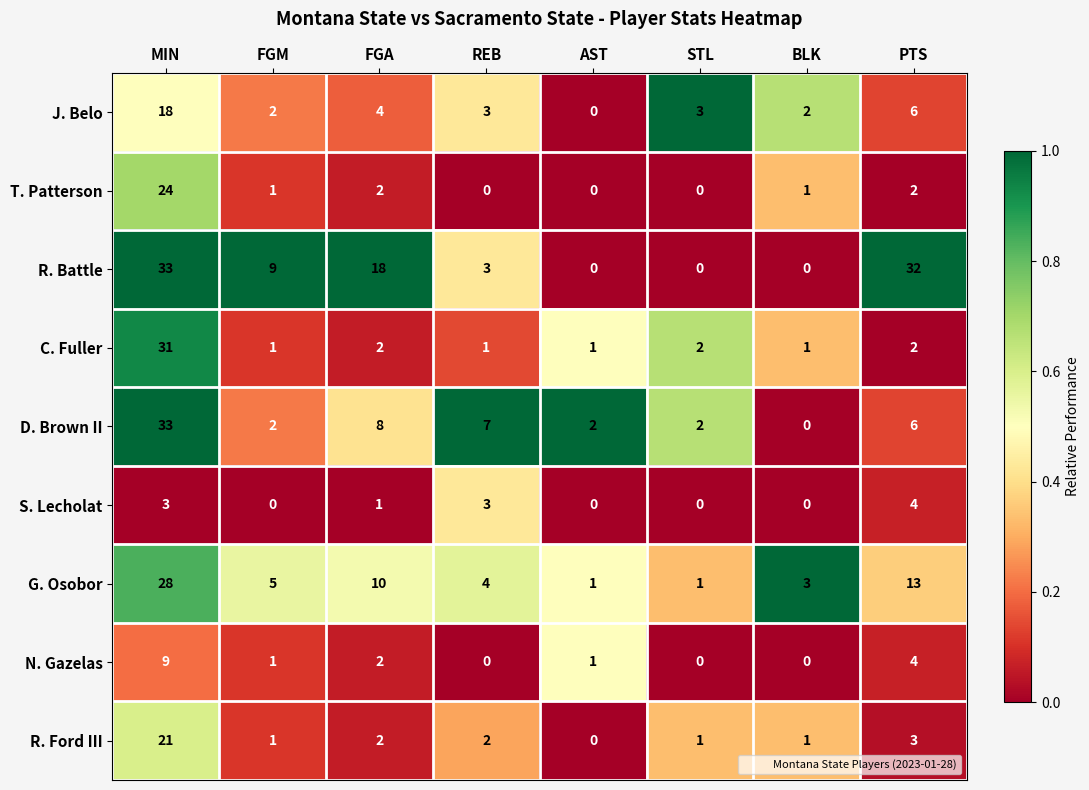

At which category is the sum across all series the highest?

MIN